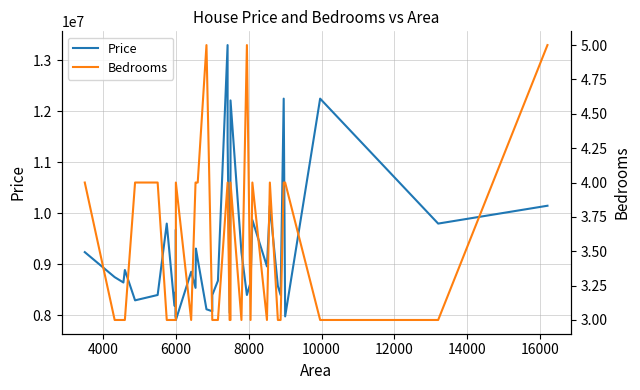

In Bedrooms, how many points are higher than both neighbors (excluding endpoints)?

5